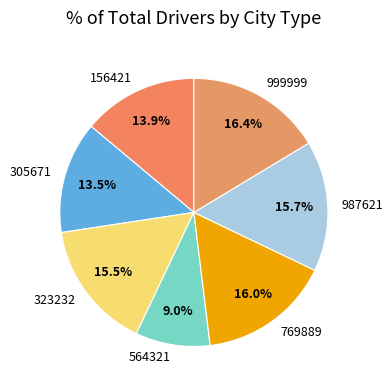

Is there a majority slice in this chart?

No